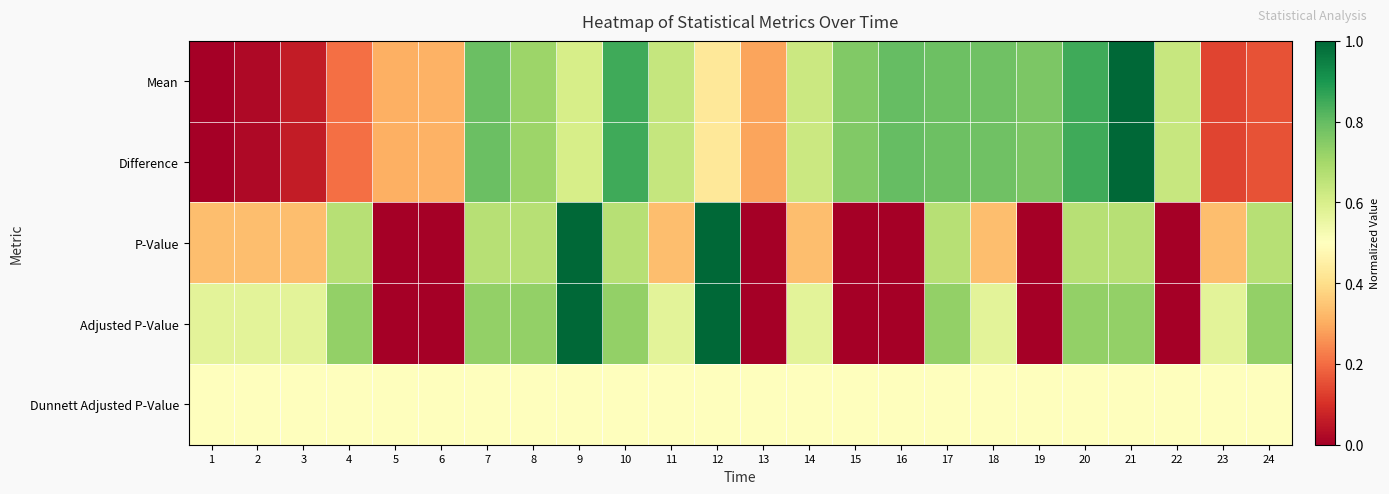

Which series changed the most between 6 and 11?

Adjusted P-Value